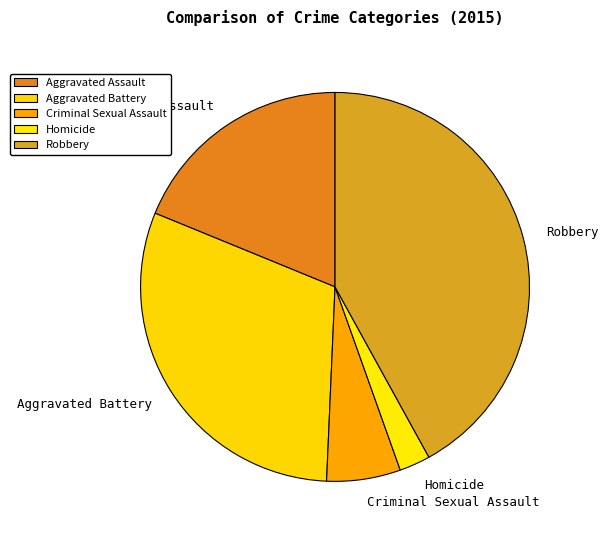

How many slices are in this pie chart?

5